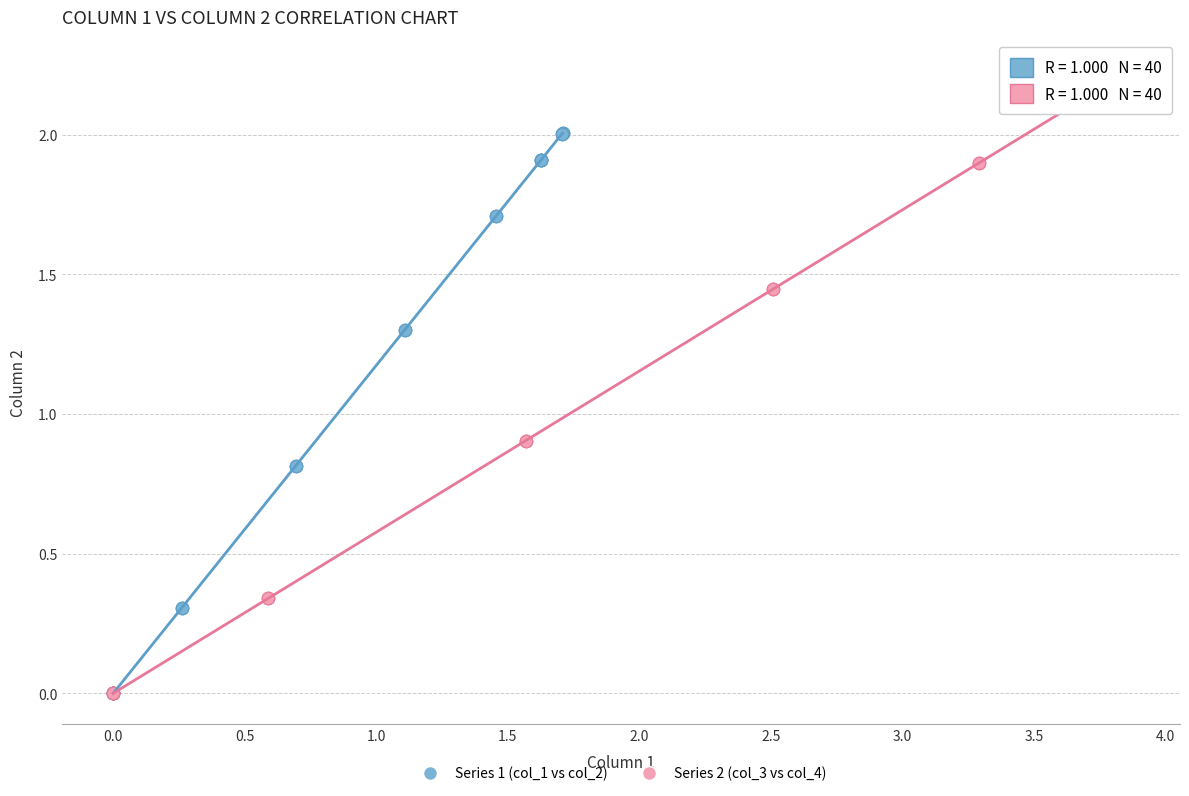

Which series has the largest Y range (max minus min)?

Series 2 (col_3 vs col_4)